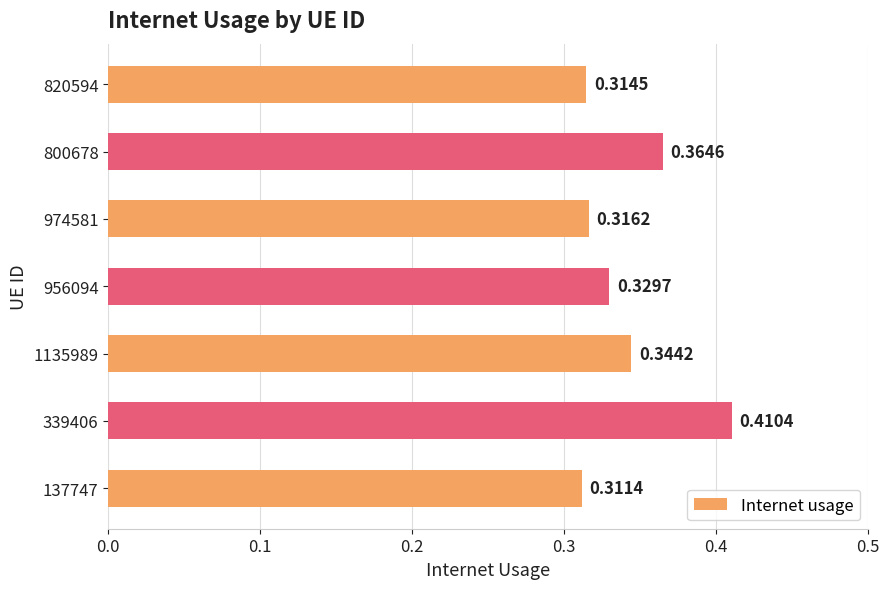

Rank the categories by value from highest to lowest.

339406, 800678, 1135989, 956094, 974581, 820594, 137747